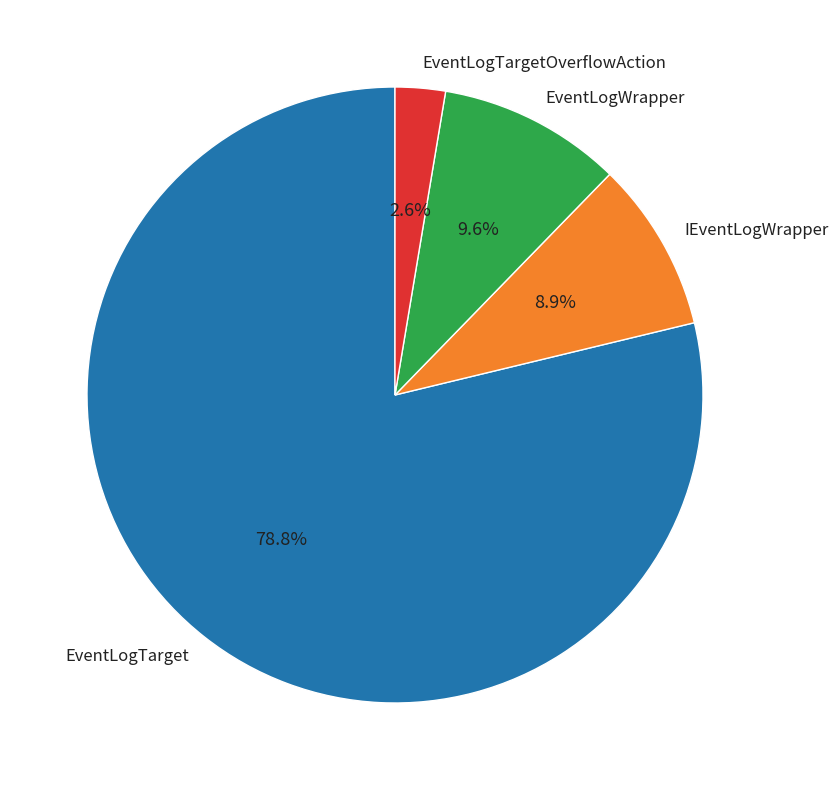

Combined, do EventLogTarget and EventLogWrapper account for over 50%?

Yes